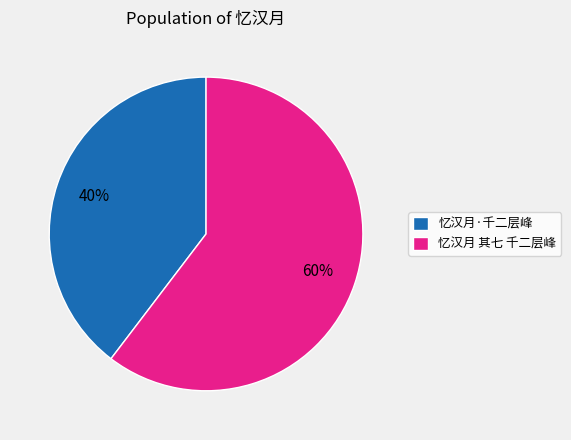

Is 忆汉月 其七 千二层峰 the majority of the pie?

Yes